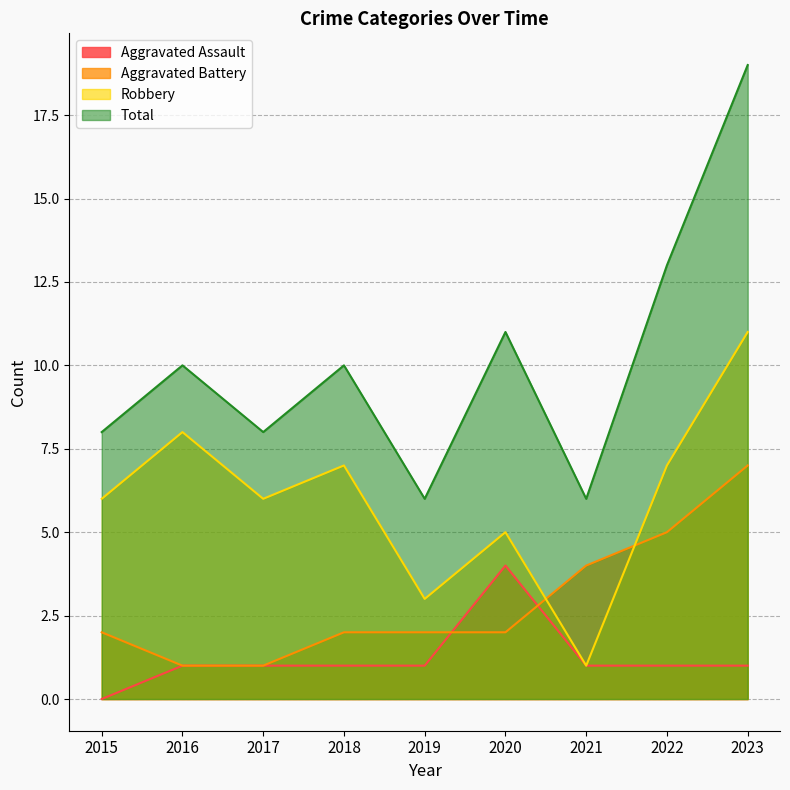

Between 2016 and 2018, which series saw the biggest shift?

Aggravated Battery